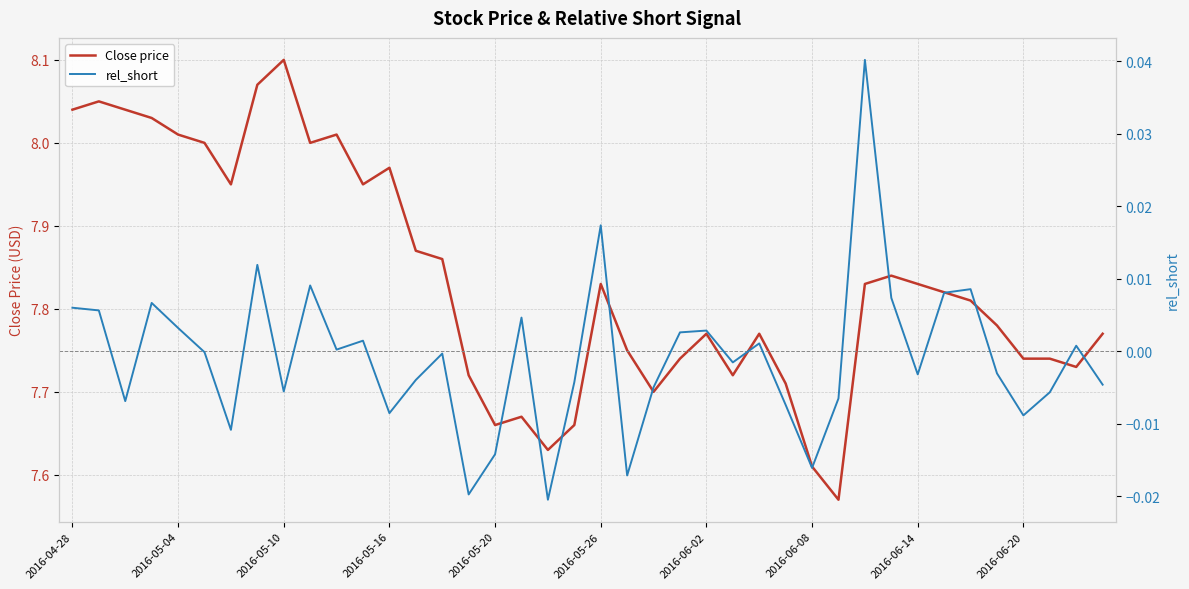

Rank the series at 14 from lowest to highest value.

rel_short, Close price